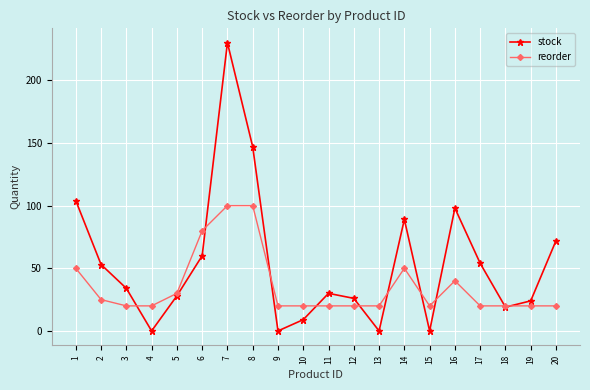

Is it true that reorder equals 20 at 15?

True